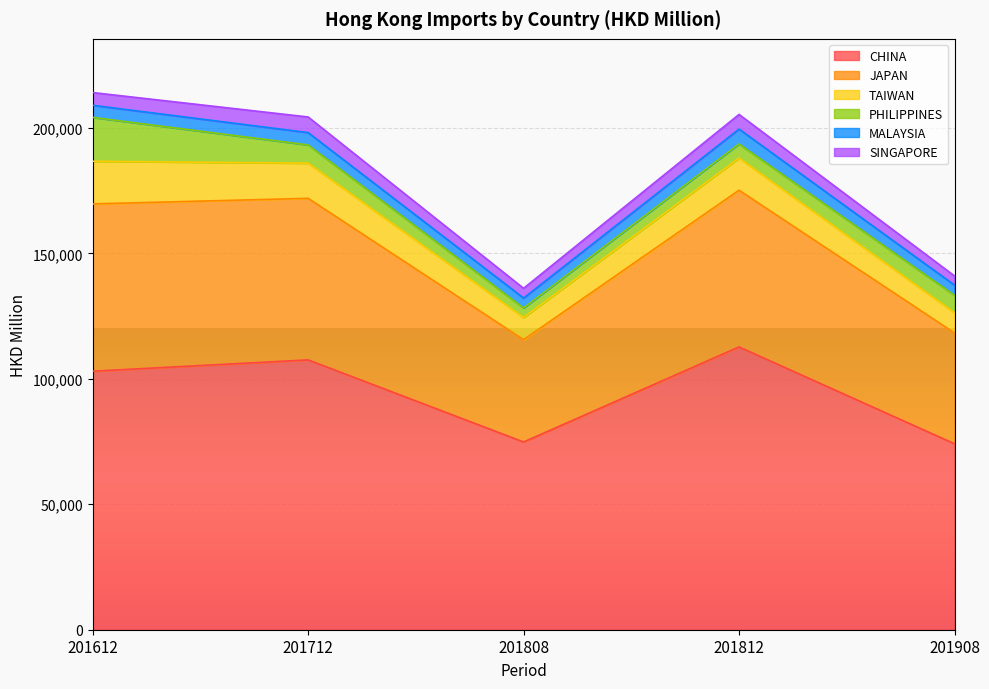

What are all the series names shown in the legend?

CHINA, JAPAN, TAIWAN, PHILIPPINES, MALAYSIA, SINGAPORE